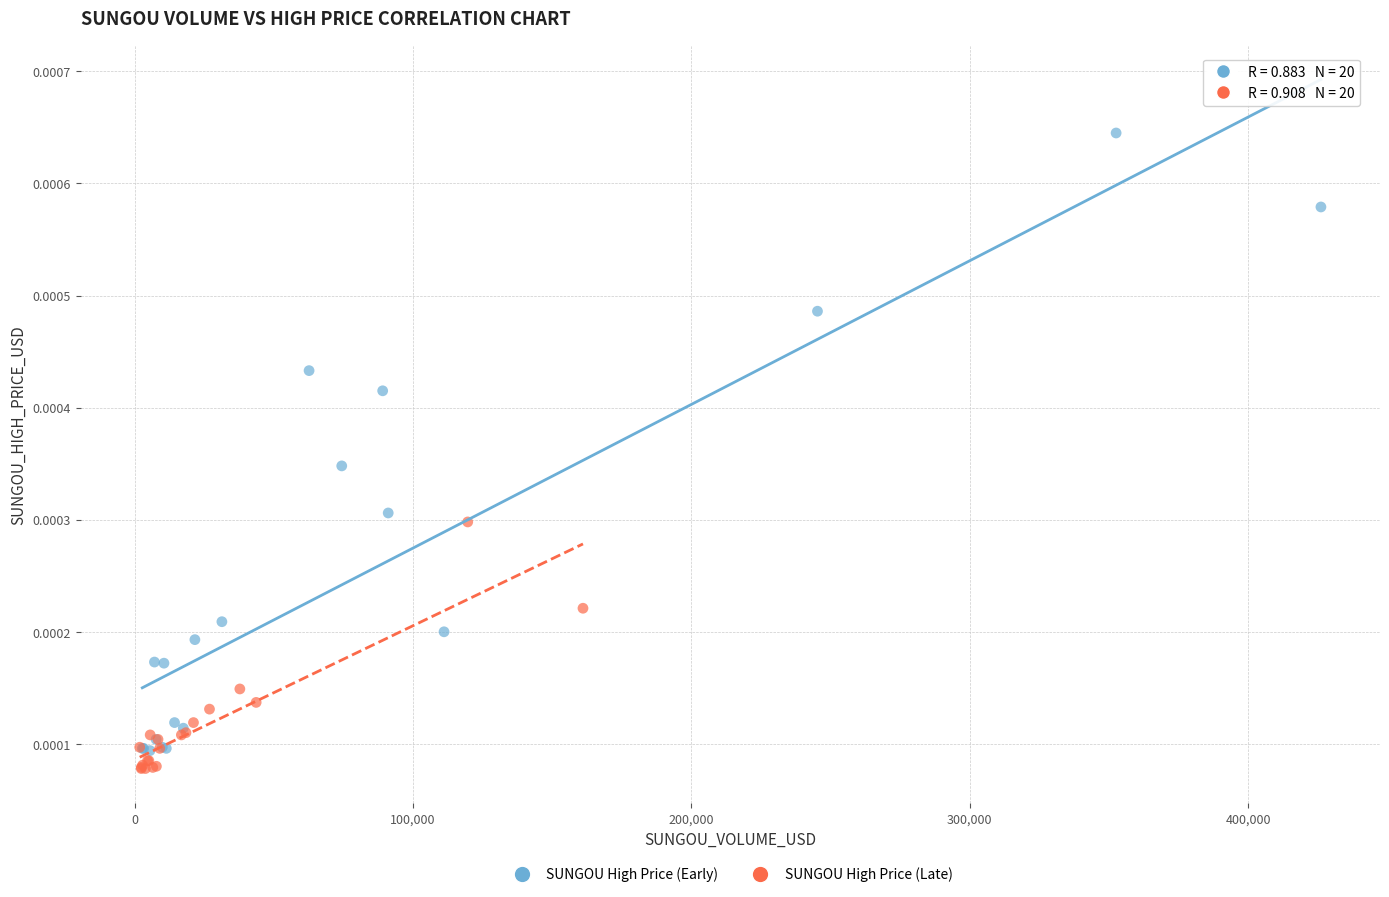

Which series has the largest Y range (max minus min)?

SUNGOU High Price (Early)